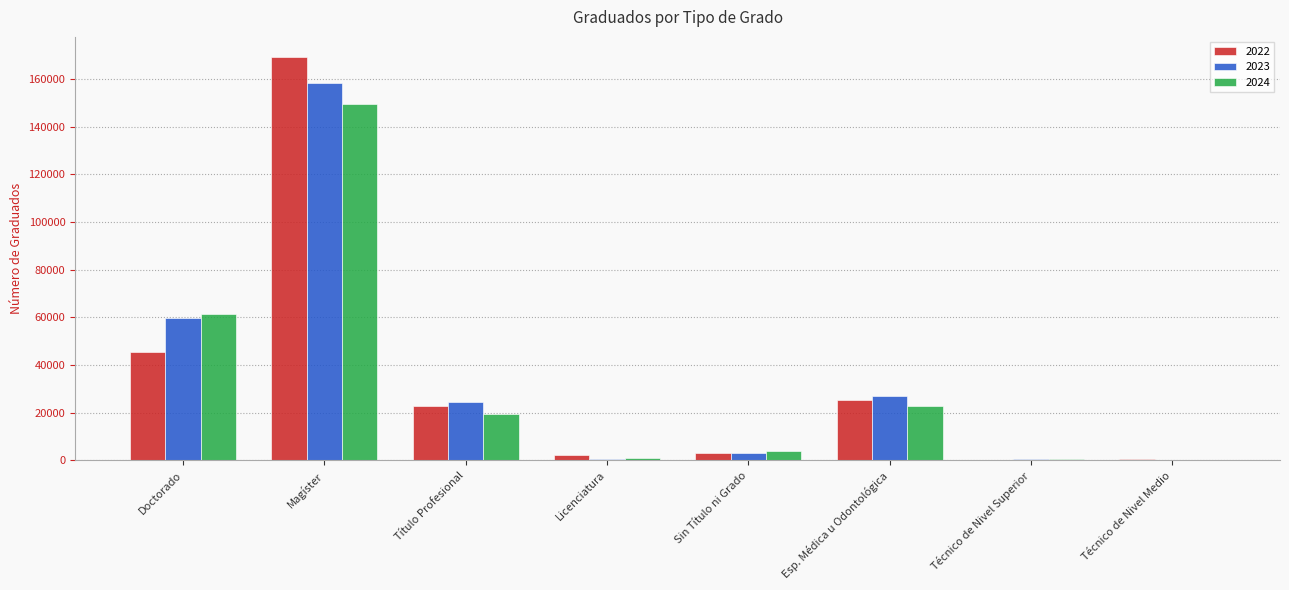

At which category is the sum across all series the highest?

Magíster